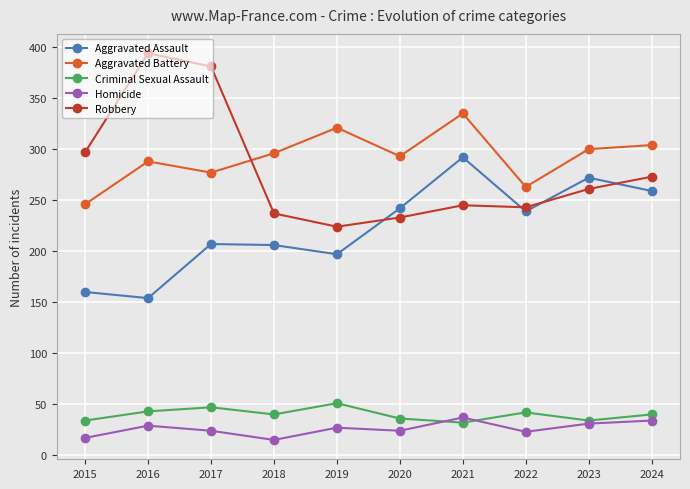

At which category does Criminal Sexual Assault reach its first local valley?

2018